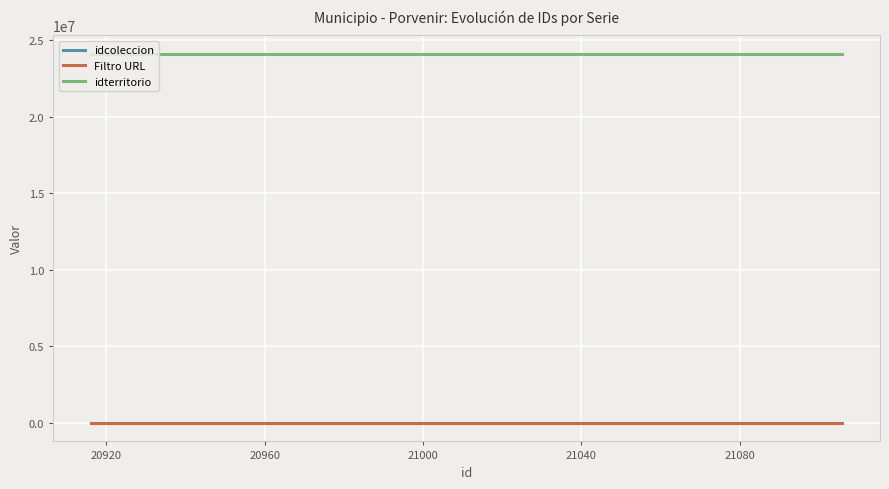

What are all the series names shown in the legend?

idcoleccion, Filtro URL, idterritorio